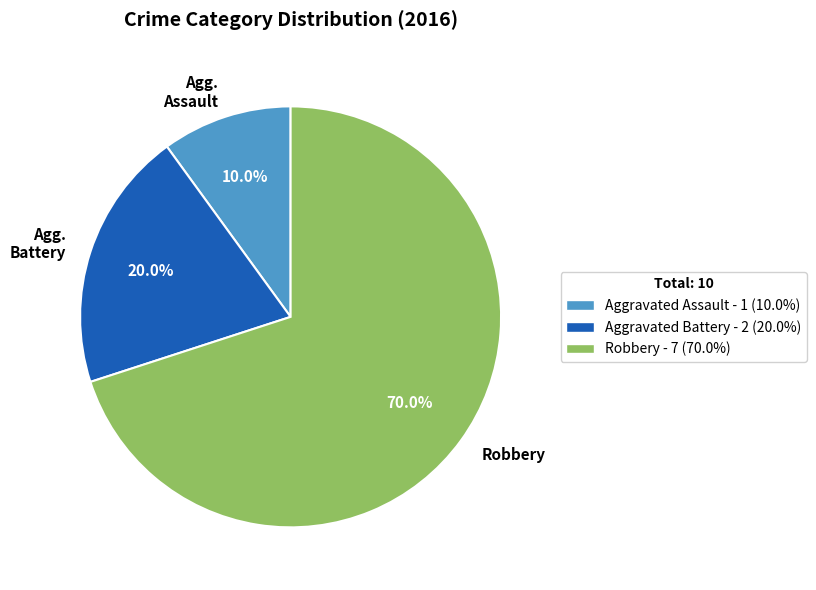

How many slices are in this pie chart?

3